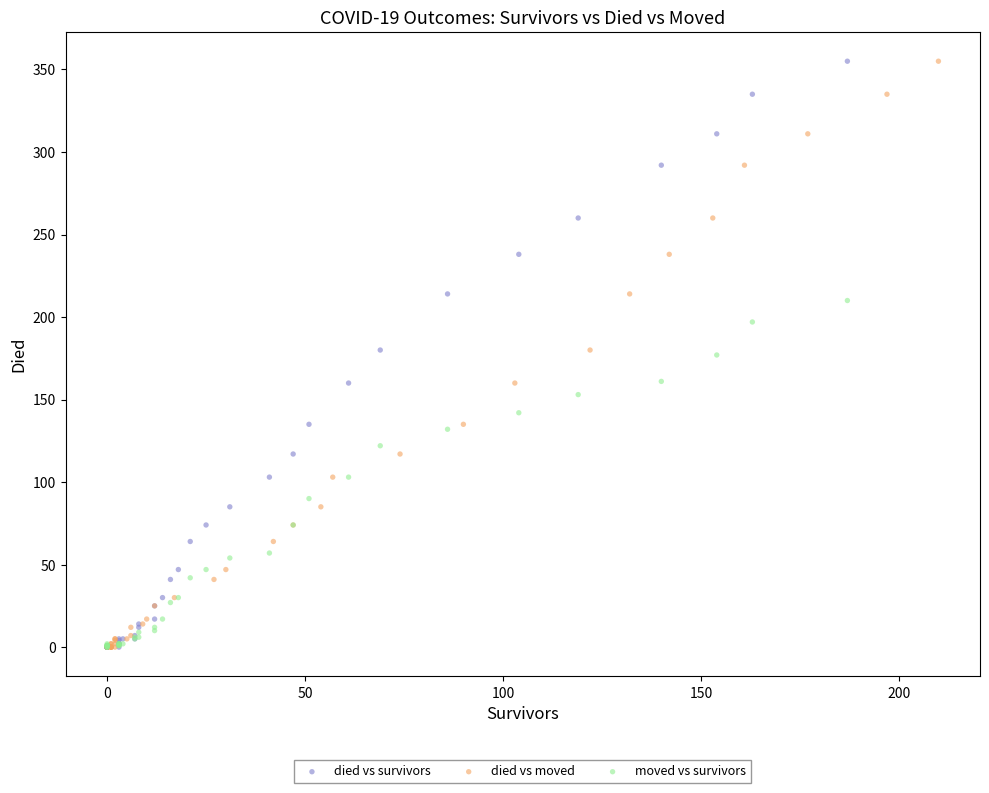

What are all the series names shown in the legend?

died vs survivors, died vs moved, moved vs survivors